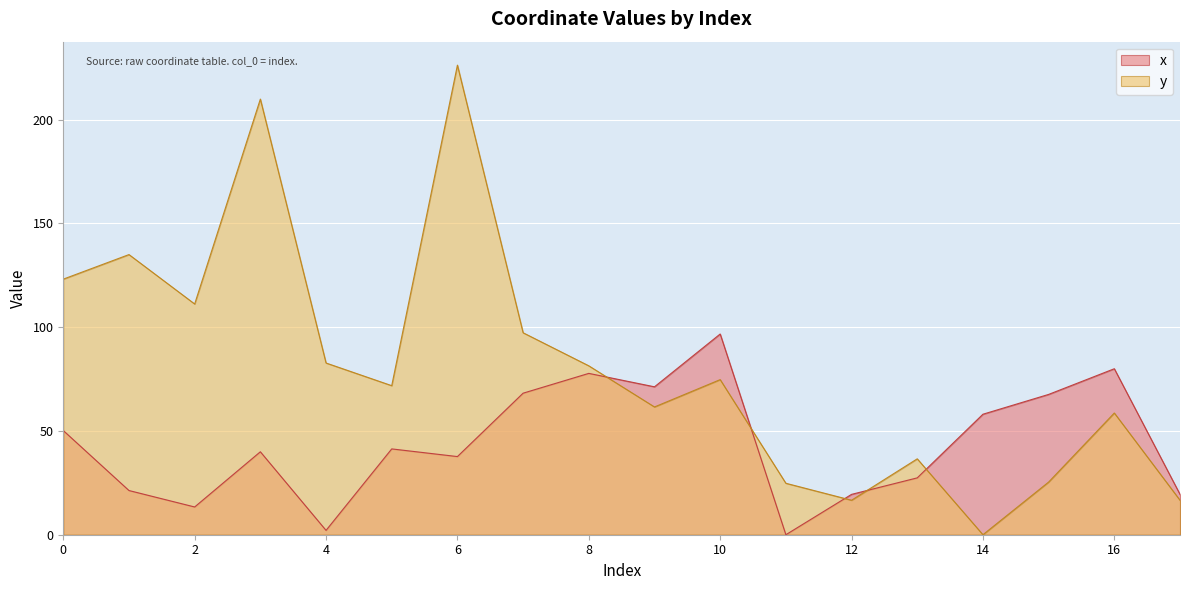

At which category is the sum across all series the highest?

6